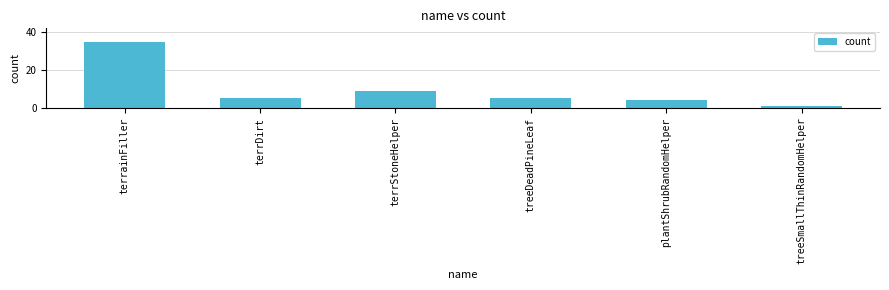

What is the greatest value displayed?

35